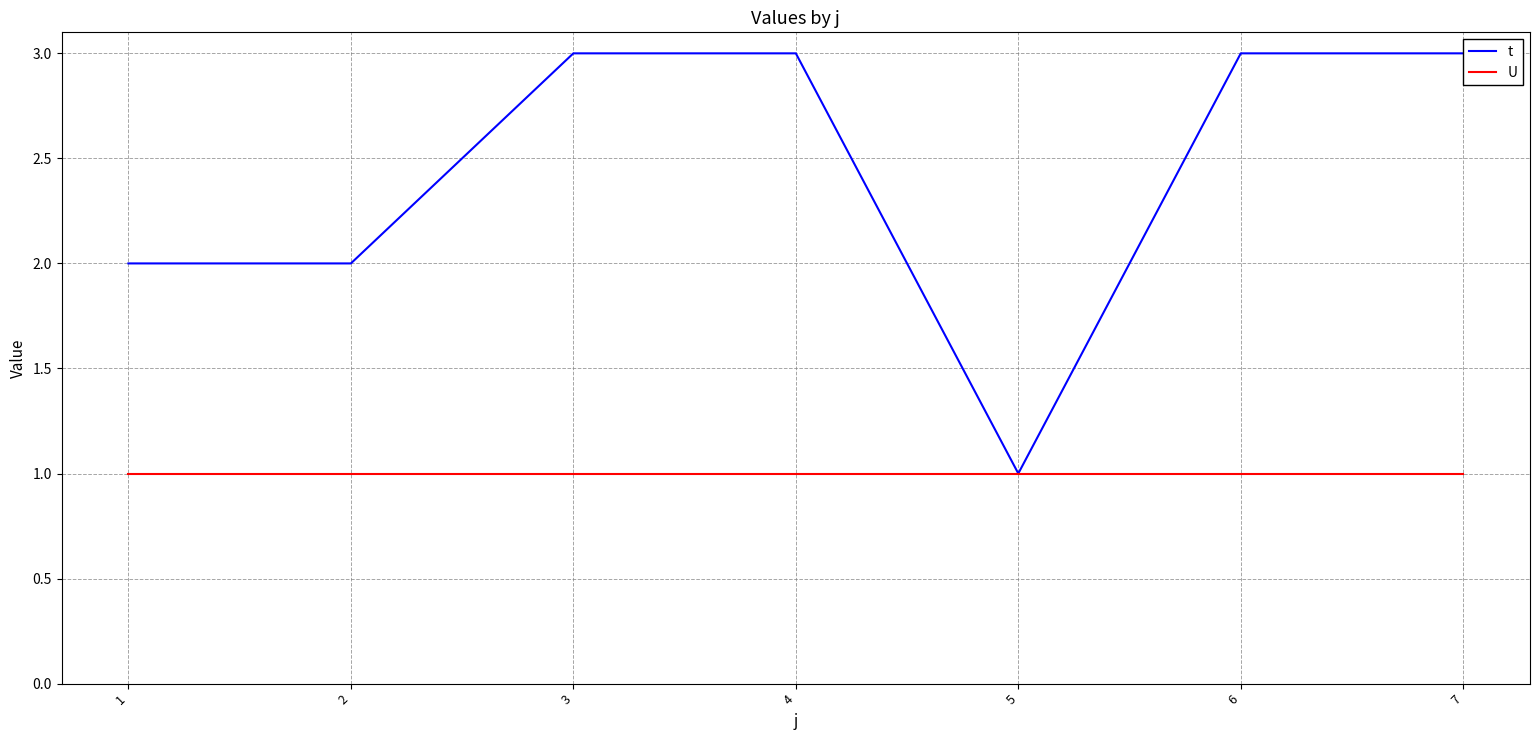

What are all the series names shown in the legend?

t, U